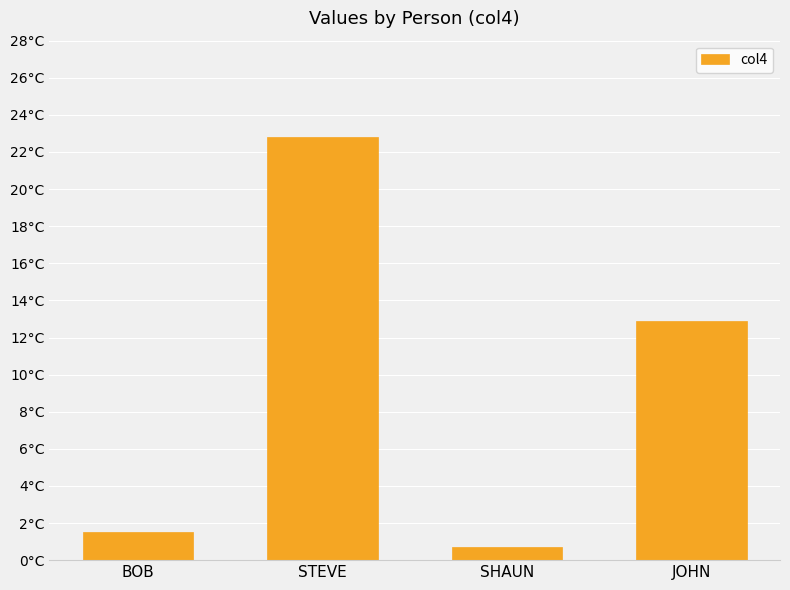

Reading left to right, list all the values displayed in this chart.

BOB=1.5	STEVE=22.8	SHAUN=0.7	JOHN=12.9